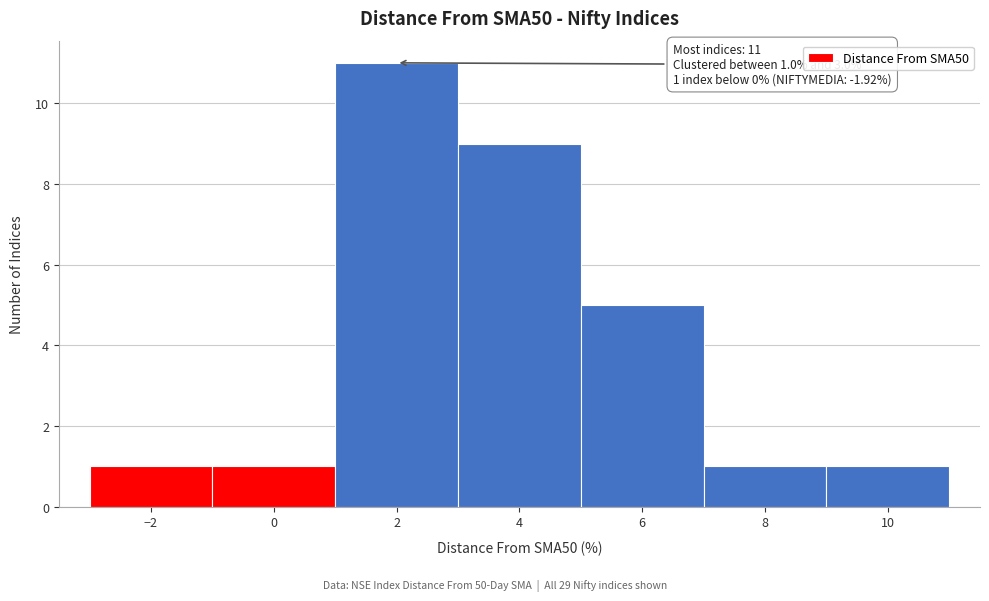

Over which range of the x-axis is the bar tallest?

1 to 3